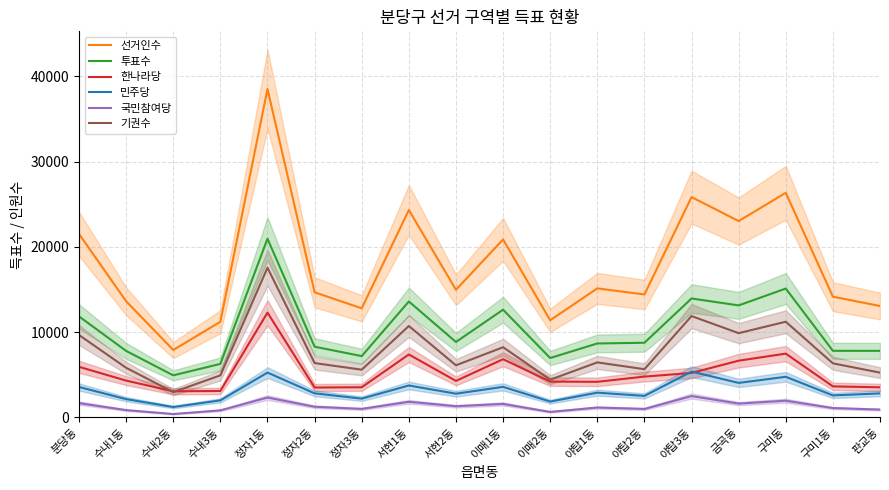

Reading left to right, extract all data points from this chart.

선거인수: 분당동=21519	수내1동=13629	수내2동=7914	수내3동=11223	정자1동=38519	정자2동=14678	정자3동=12800	서현1동=24329	서현2동=14973	이매1동=20877	이매2동=11401	야탑1동=15138	야탑2동=14423	야탑3동=25845	금곡동=23030	구미동=26345	구미1동=14165	판교동=13071
투표수: 분당동=11850	수내1동=7804	수내2동=4940	수내3동=6284	정자1동=20957	정자2동=8297	정자3동=7197	서현1동=13602	서현2동=8854	이매1동=12639	이매2동=6972	야탑1동=8679	야탑2동=8762	야탑3동=13954	금곡동=13141	구미동=15118	구미1동=7816	판교동=7812
한나라당: 분당동=5940	수내1동=4325	수내2동=3068	수내3동=3109	정자1동=12294	정자2동=3512	정자3동=3545	서현1동=7389	서현2동=4288	이매1동=6833	이매2동=4206	야탑1동=4183	야탑2동=4794	야탑3동=5221	금곡동=6660	구미동=7488	구미1동=3647	판교동=3538
민주당: 분당동=3577	수내1동=2150	수내2동=1227	수내3동=2007	정자1동=5265	정자2동=2830	정자3동=2211	서현1동=3752	서현2동=2787	이매1동=3591	이매2동=1866	야탑1동=2909	야탑2동=2531	야탑3동=5377	금곡동=4054	구미동=4769	구미1동=2589	판교동=2824
국민참여당: 분당동=1684	수내1동=862	수내2동=405	수내3동=834	정자1동=2337	정자2동=1258	정자3동=1007	서현1동=1841	서현2동=1320	이매1동=1590	이매2동=649	야탑1동=1166	야탑2동=1002	야탑3동=2510	금곡동=1631	구미동=1966	구미1동=1106	판교동=924
기권수: 분당동=9669	수내1동=5825	수내2동=2974	수내3동=4939	정자1동=17562	정자2동=6381	정자3동=5603	서현1동=10727	서현2동=6119	이매1동=8238	이매2동=4429	야탑1동=6459	야탑2동=5661	야탑3동=11891	금곡동=9889	구미동=11227	구미1동=6349	판교동=5259